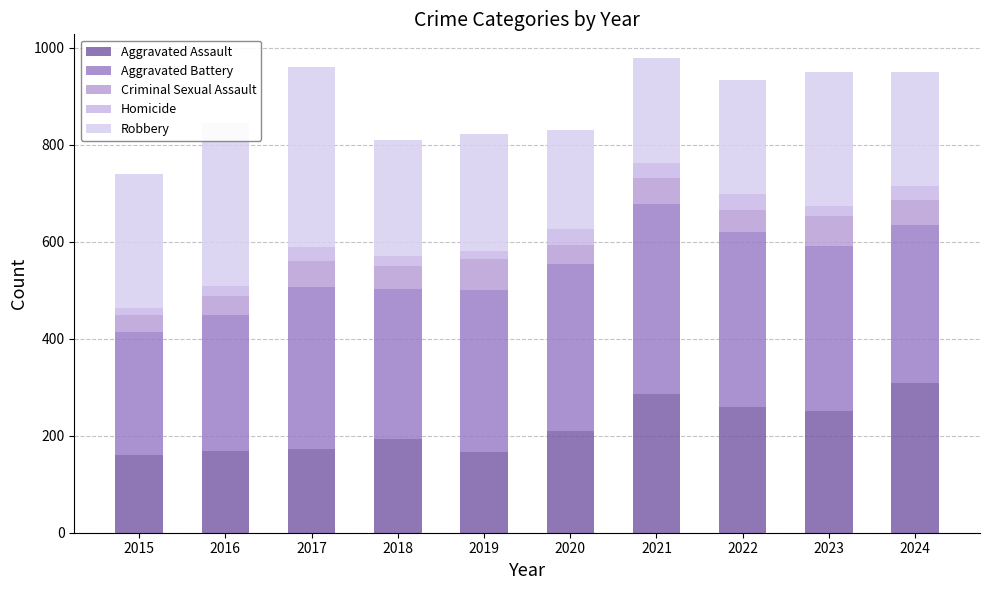

Does the chart contain any negative values?

No